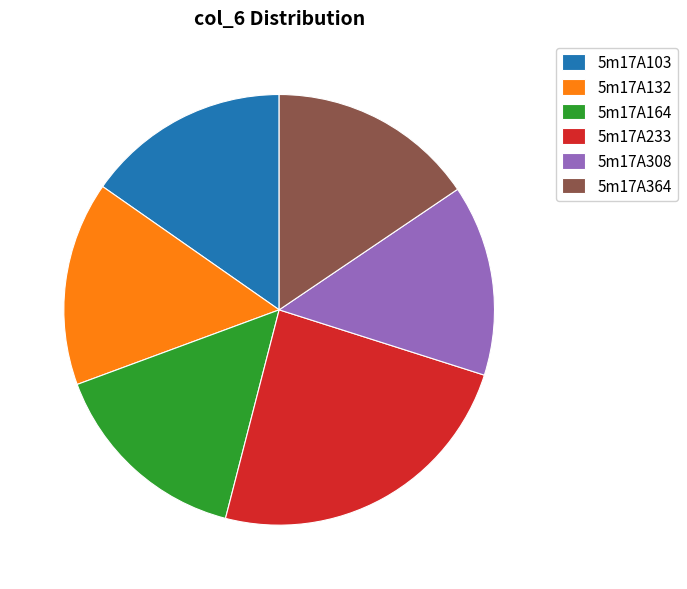

Which has a higher value, 5m17A233 or 5m17A308?

5m17A233